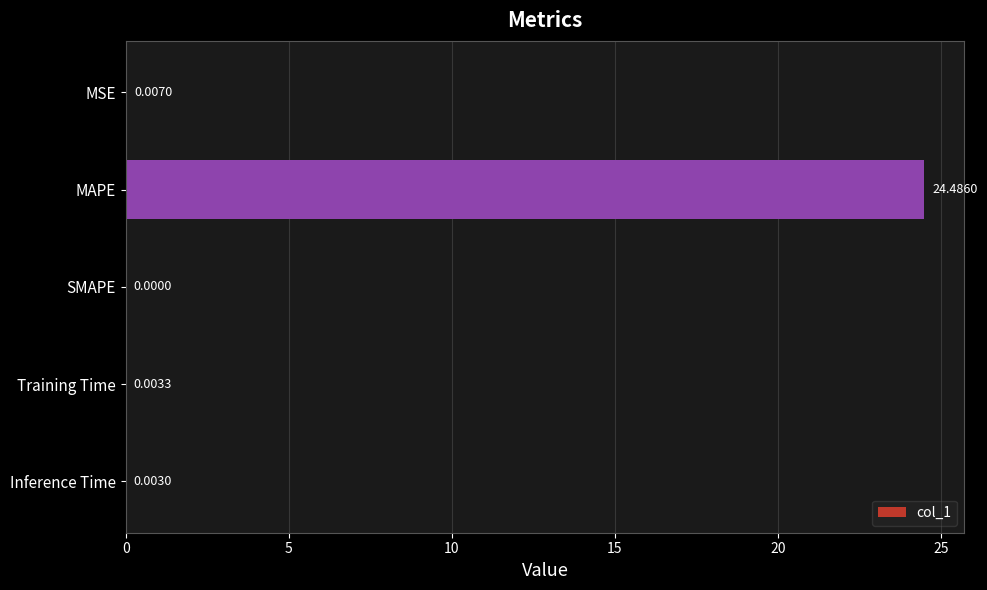

At which category does the chart reach its peak across all series?

MAPE